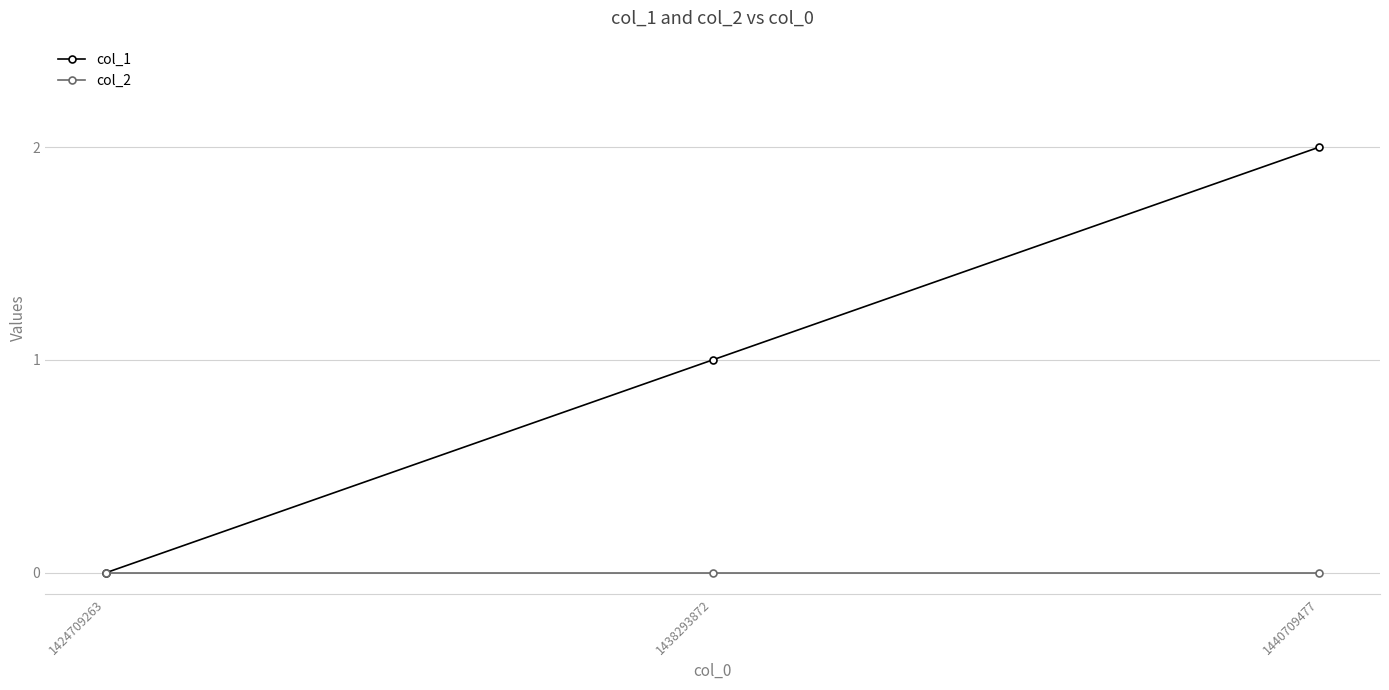

Reading right to left, extract all data points from this chart.

col_1: 1440709477=2	1438293872=1	1424709263=0
col_2: 1440709477=0	1438293872=0	1424709263=0